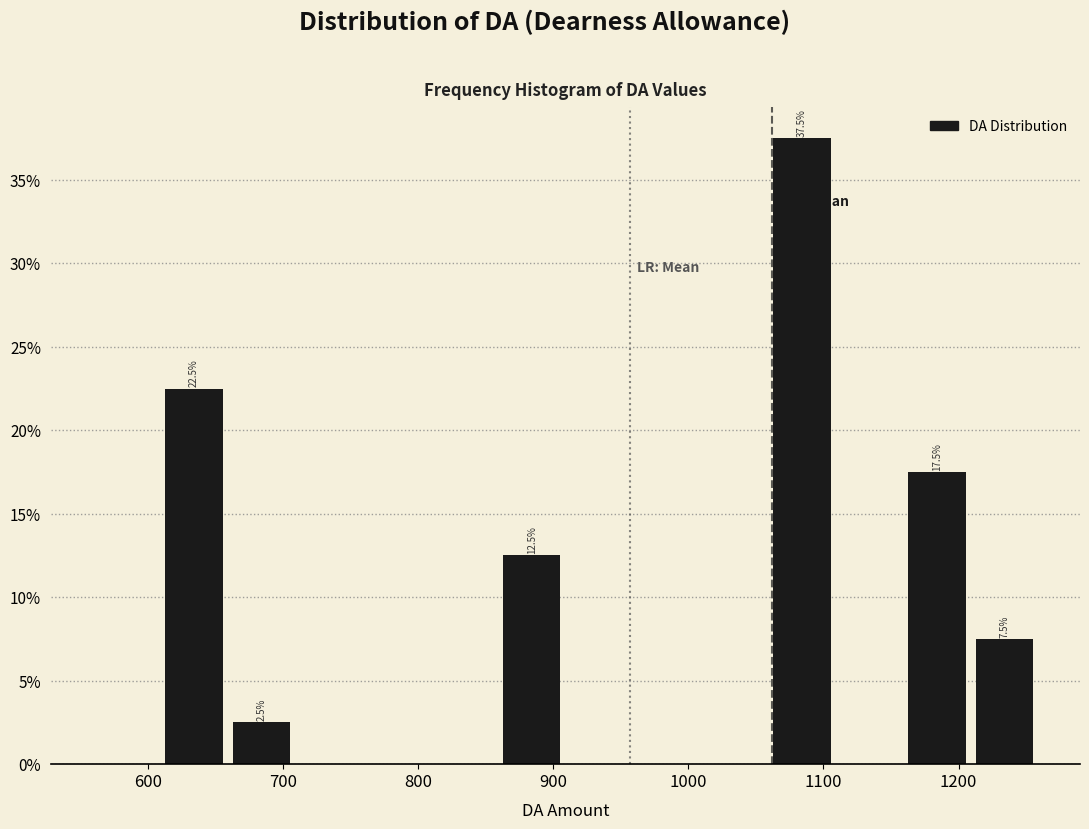

Which range on the x-axis has the tallest bar?

1059 to 1109